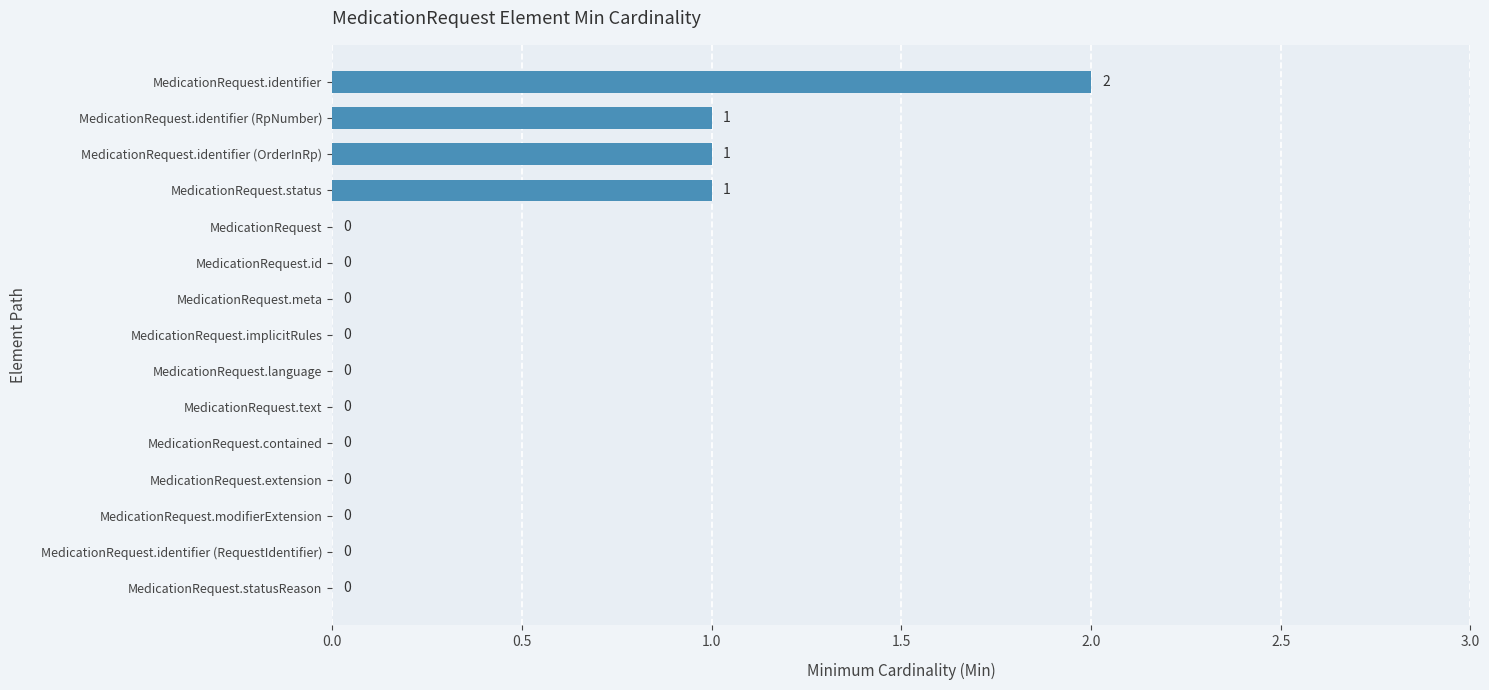

At which category does the chart reach its peak across all series?

MedicationRequest.identifier